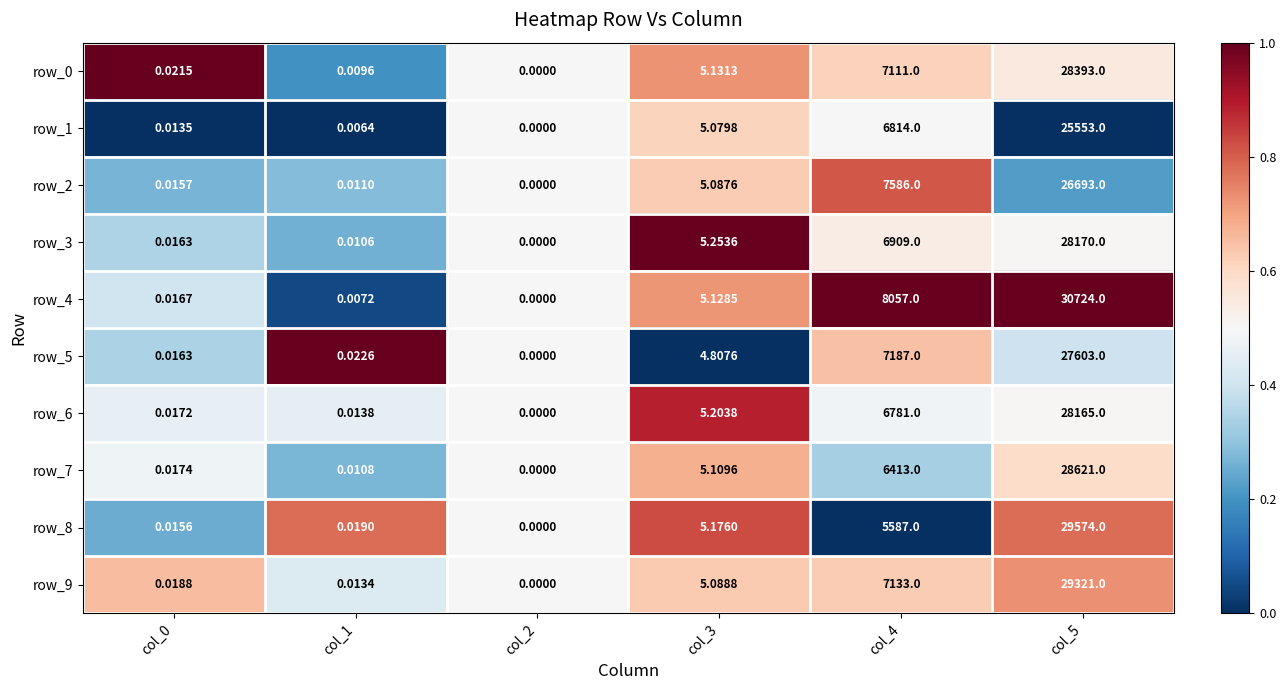

True or false: row_0 has a value of 0.3 at col_1.

False